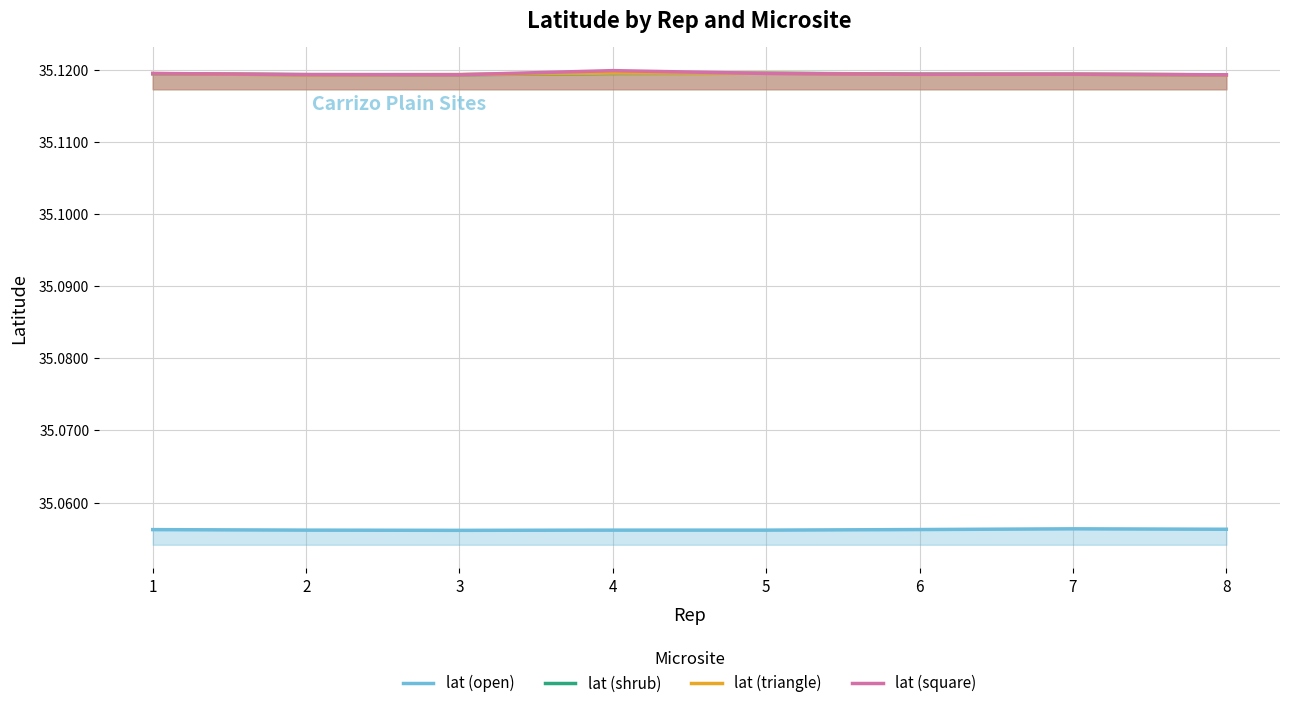

Count the lat (open) values in the range 35 to 36.

8